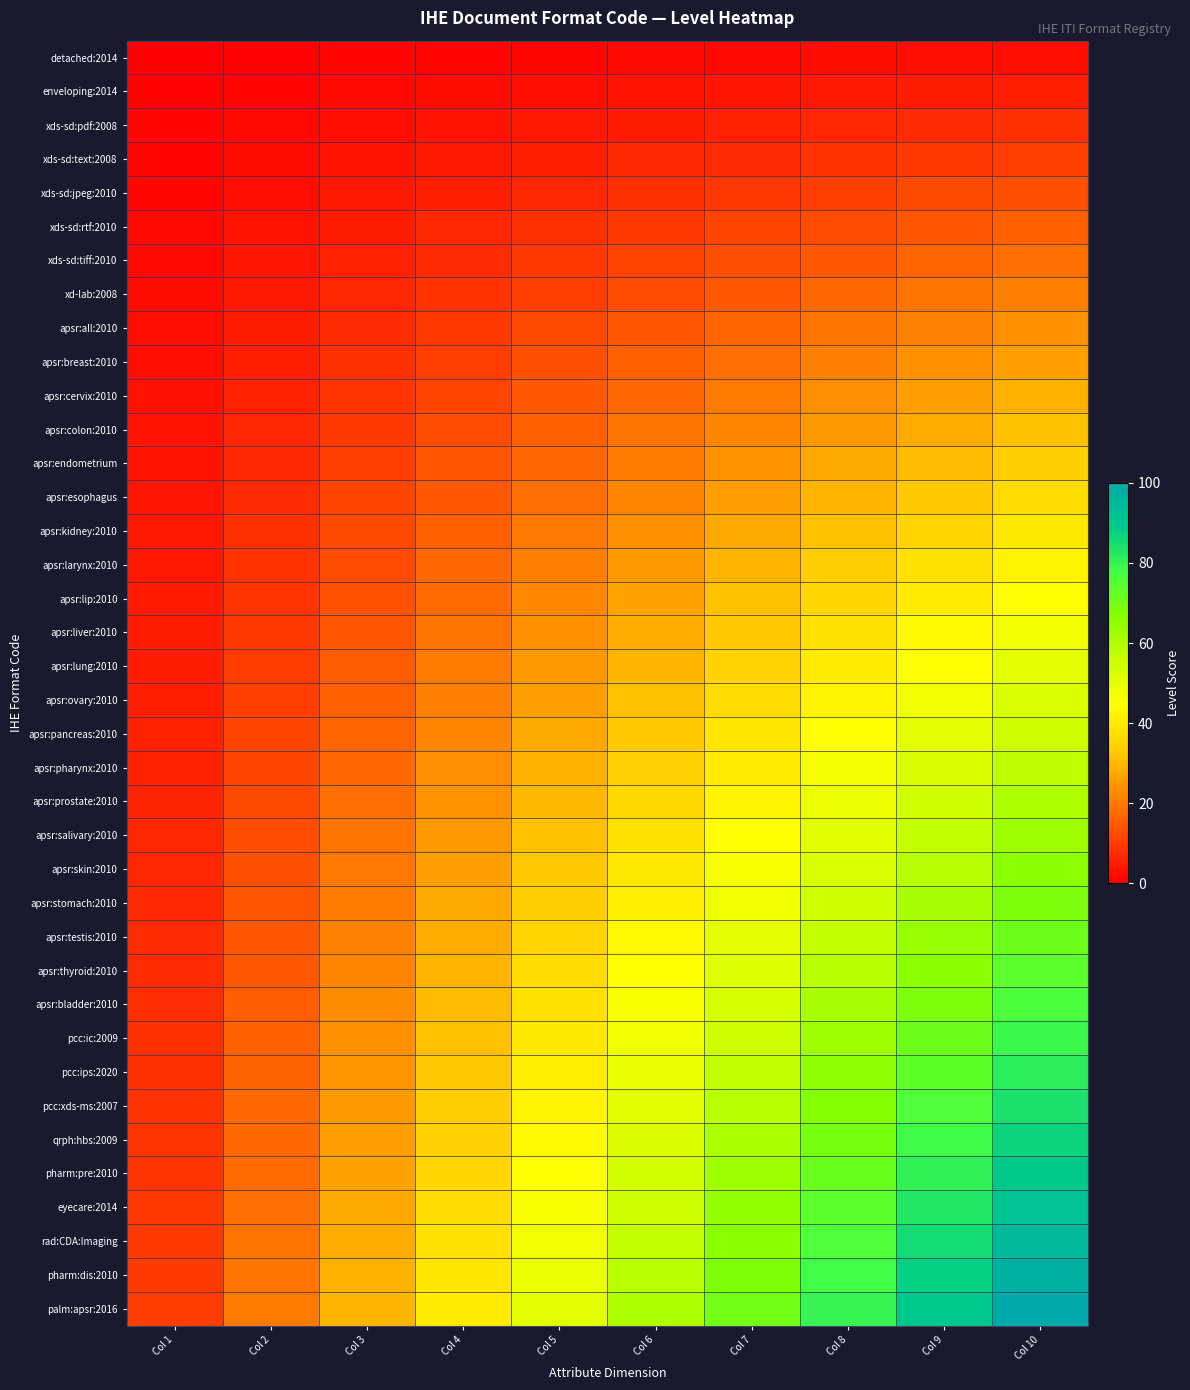

Which series has the widest spread of values?

palm:apsr:2016